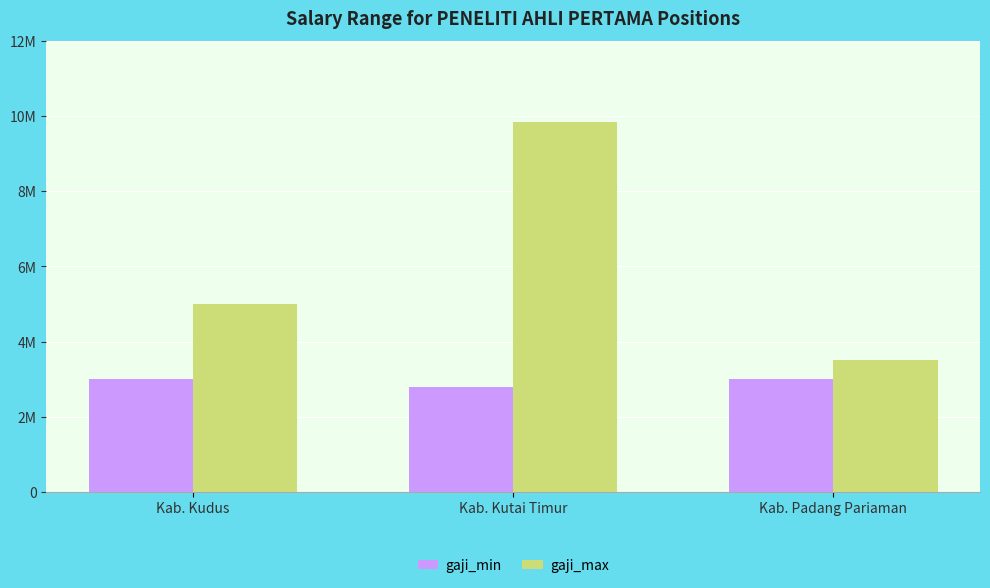

Are the bars grouped side by side (vs. stacked)?

Yes